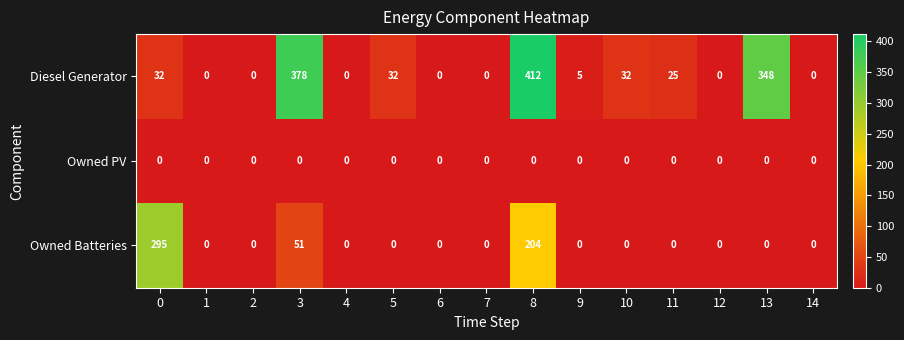

What is the total value across all series at 5?

32